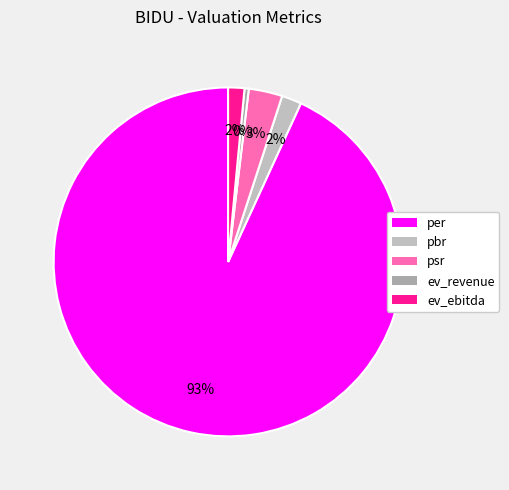

Does any single category account for the majority?

Yes